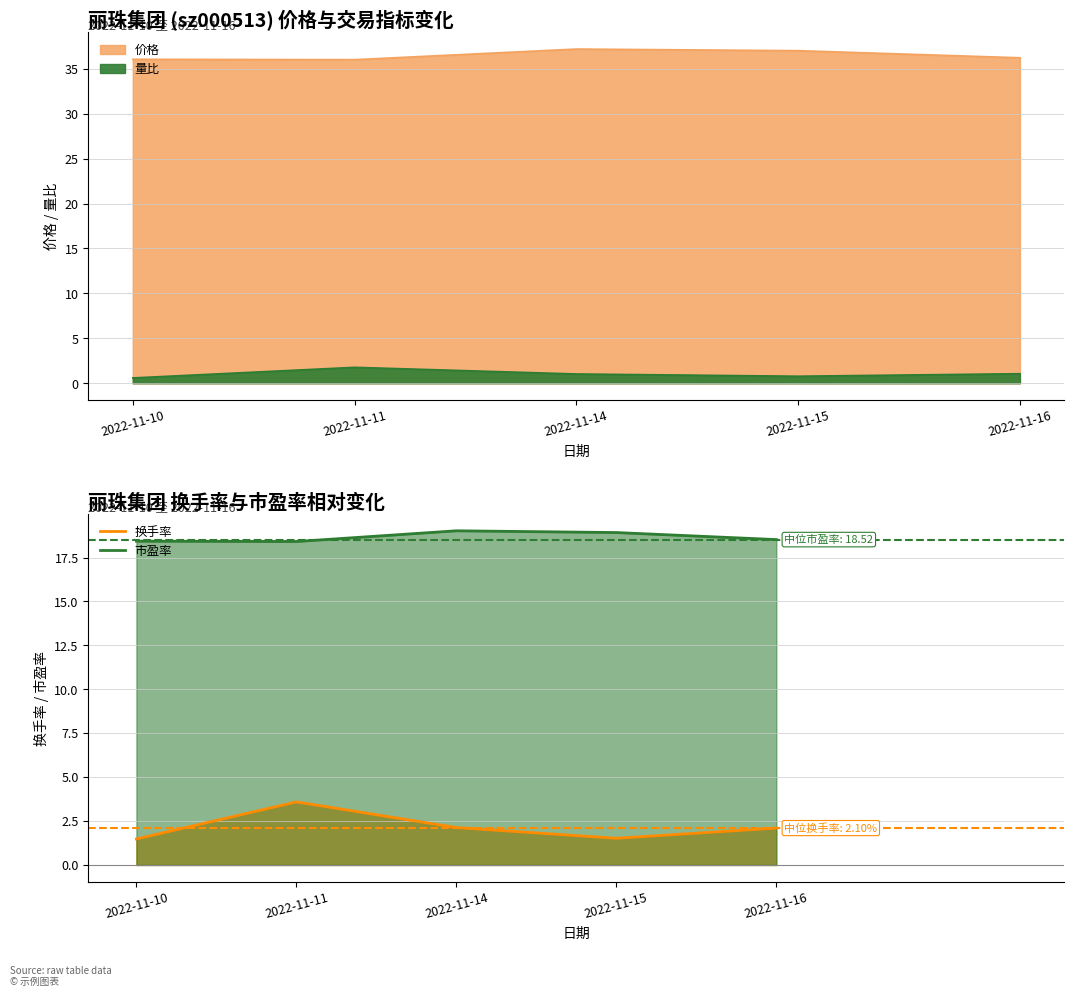

What is the difference between the 量比 values at 2022-11-15 and 2022-11-14?

0.2